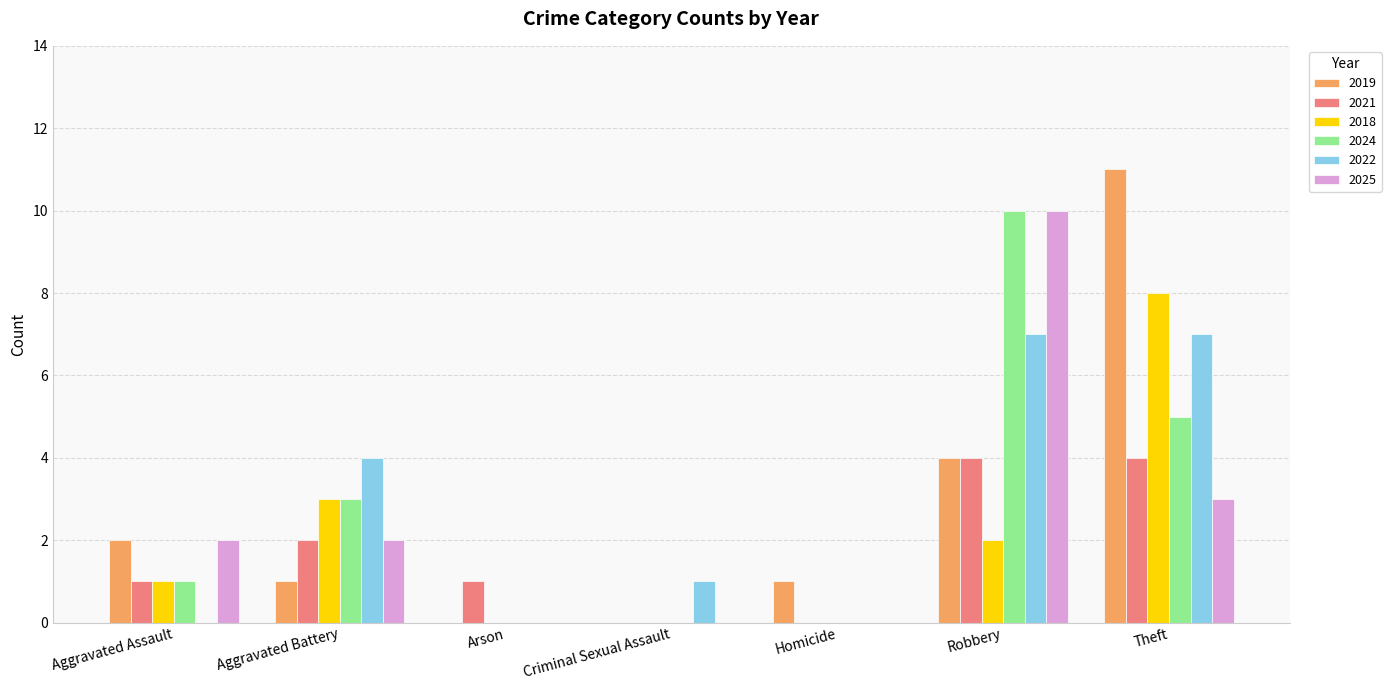

Are the bars grouped side by side (vs. stacked)?

Yes